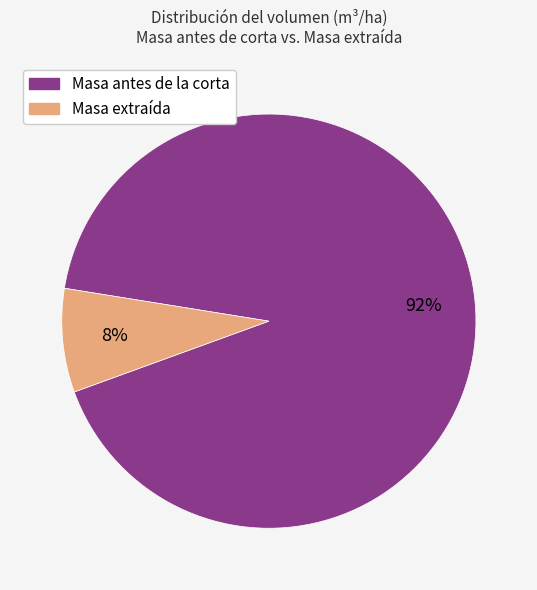

Does any single category account for the majority?

Yes